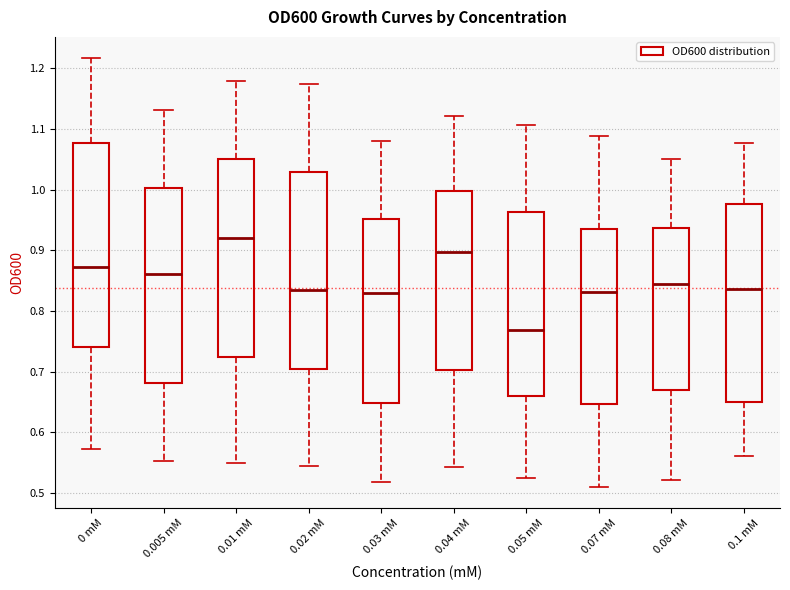

Where does the upper whisker of the box for 0.08 mM end on the y-axis? The values are not printed on the chart, so give them approximately, as read against the axis.

1.05